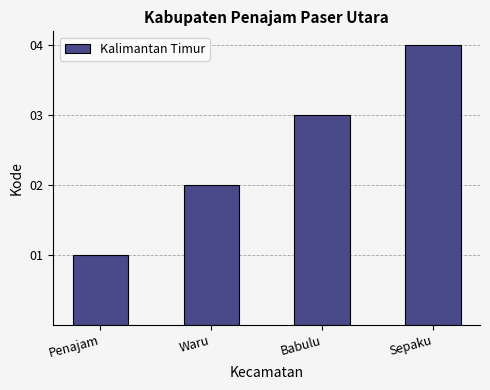

What is the label of the 4th bar from the left?

Sepaku